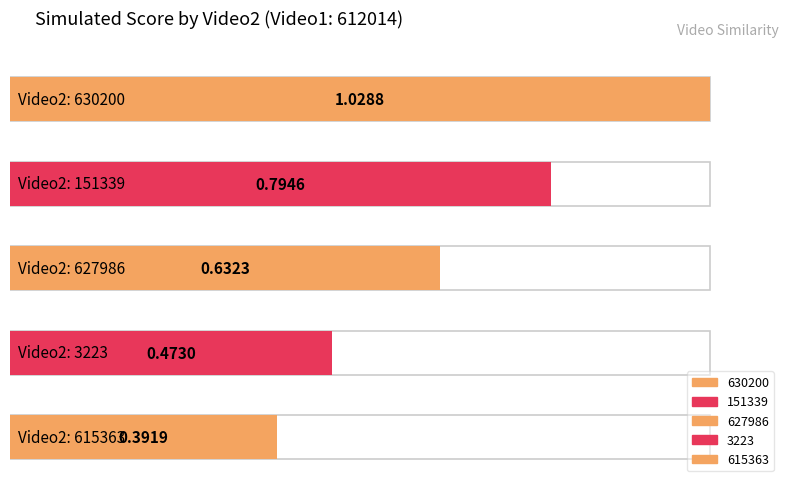

What is the label of the 3rd bar from the right?

627986